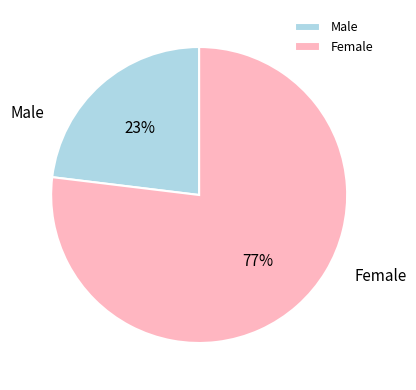

Is the sum of Male and Female greater than half?

Yes